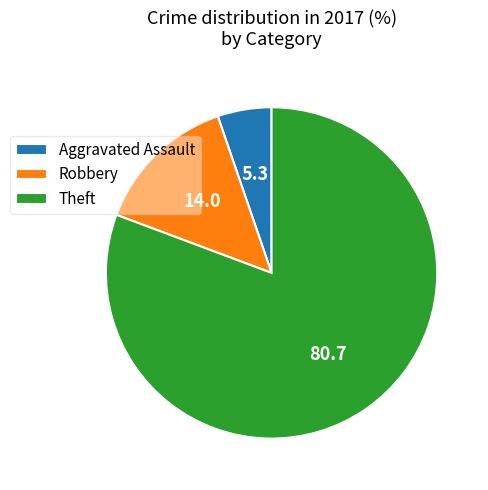

Approximately how many times larger is the value at Aggravated Assault compared to Robbery?

0.4